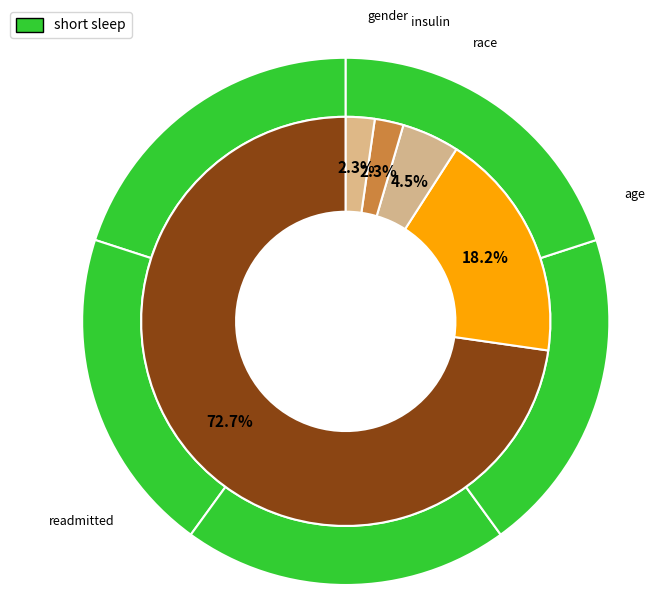

Count the number of slices in the pie.

5